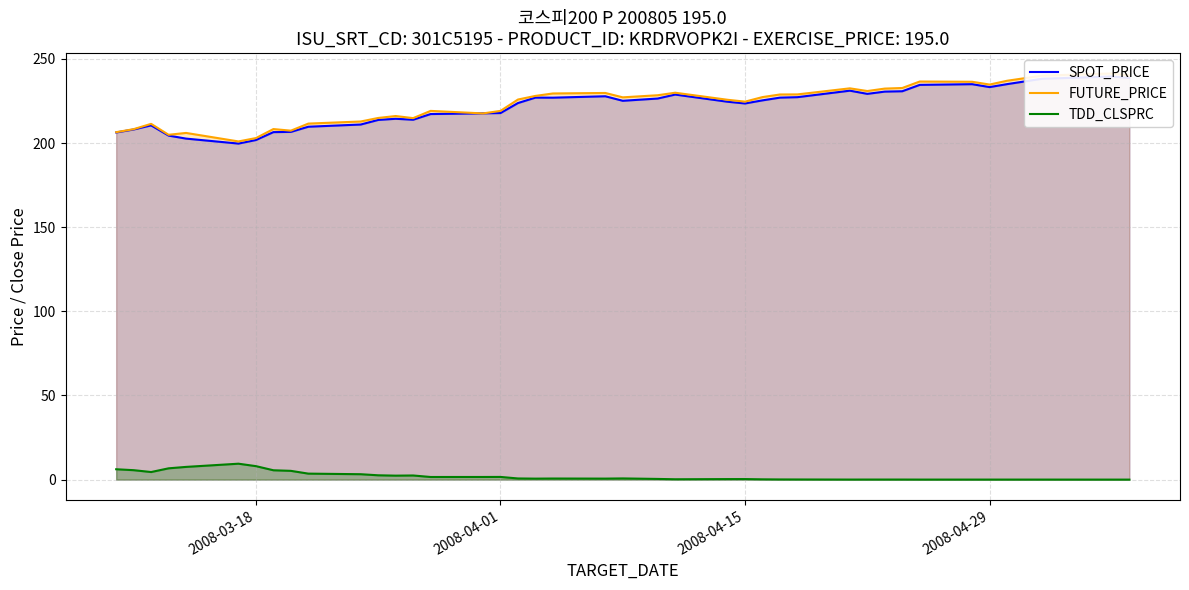

True or false: TDD_CLSPRC has a value of 0.0 at 2008-04-29.

True